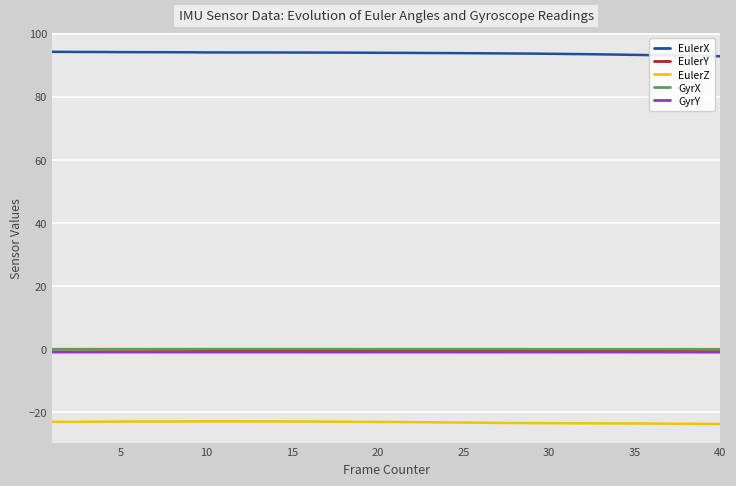

True or false: EulerY and EulerX intersect in this chart.

False